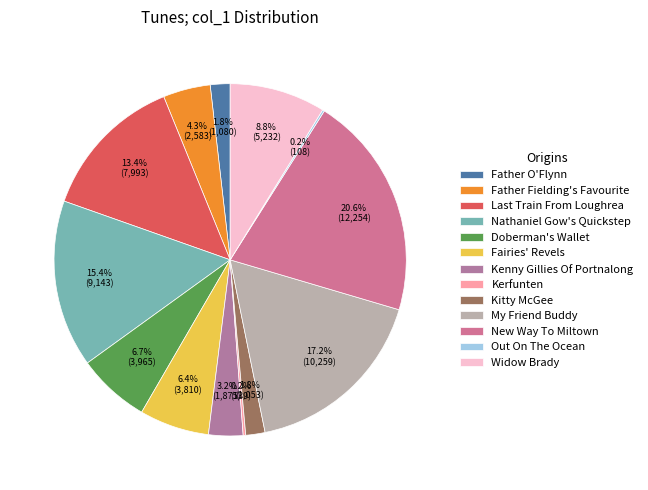

Rank the categories by value from lowest to highest.

Out On The Ocean, Kerfunten, Kitty McGee, Father O'Flynn, Kenny Gillies Of Portnalong, Father Fielding's Favourite, Fairies' Revels, Doberman's Wallet, Widow Brady, Last Train From Loughrea, Nathaniel Gow's Quickstep, My Friend Buddy, New Way To Miltown